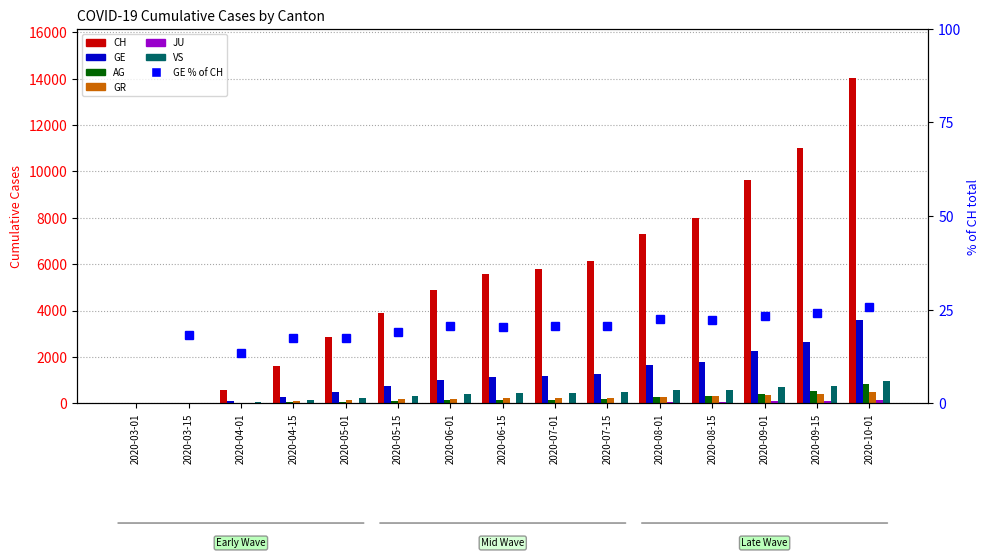

How many data points does each series have?

15